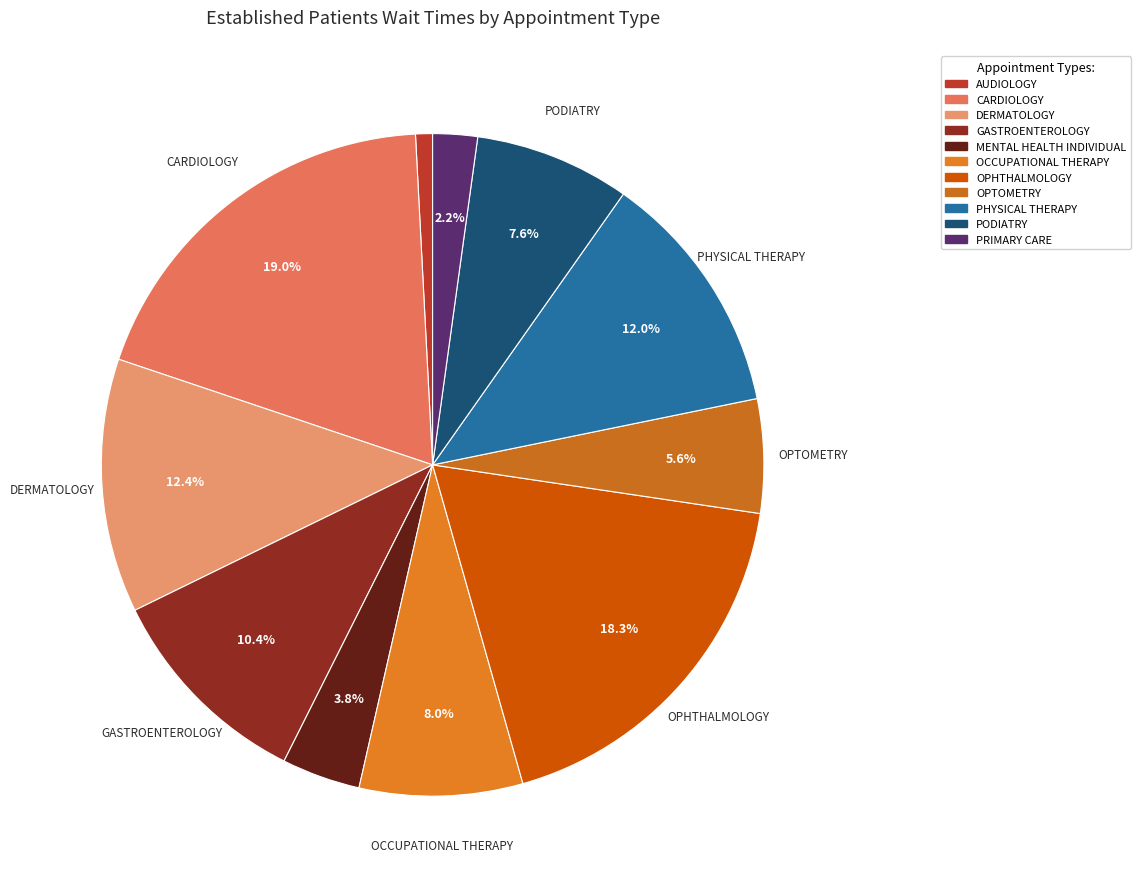

True or false: DERMATOLOGY accounts for 4% of the total.

False